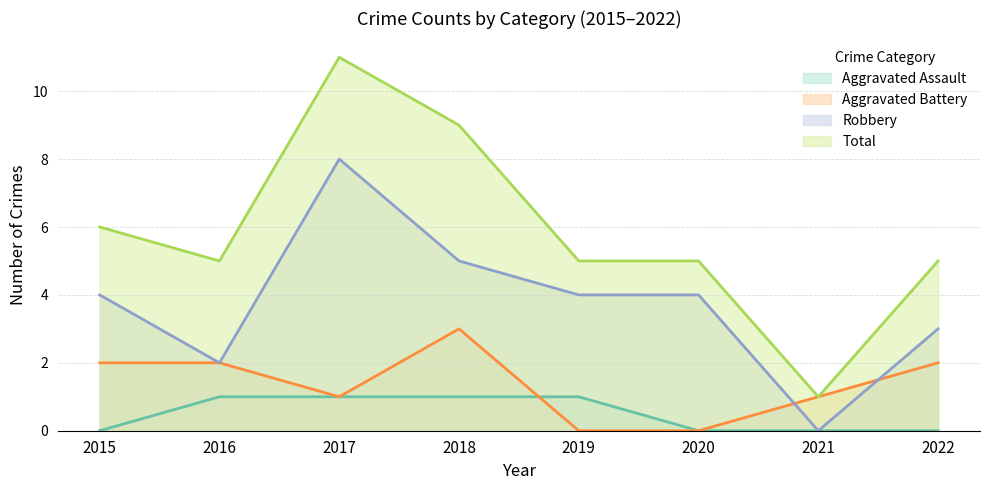

Count the Robbery values in the range 3 to 5.

5